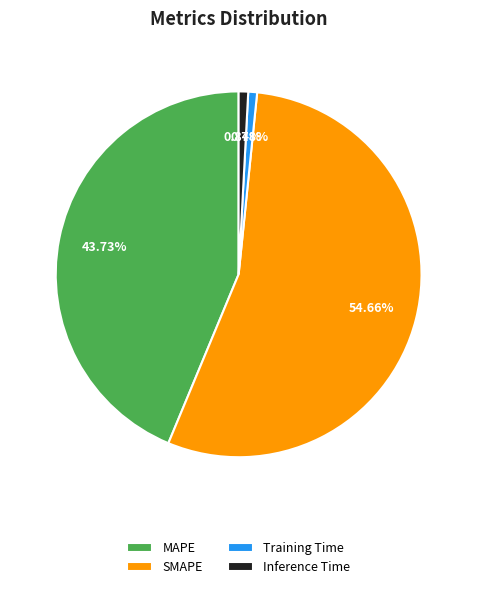

To the nearest percent, what is the average slice percentage?

25%